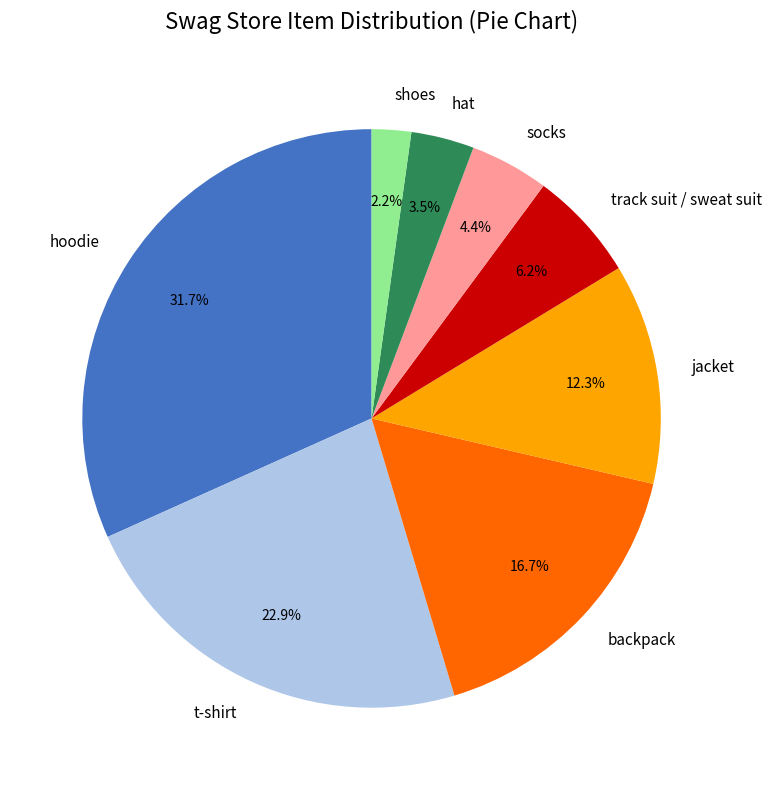

Is it true that track suit / sweat suit is 1% of the pie?

False